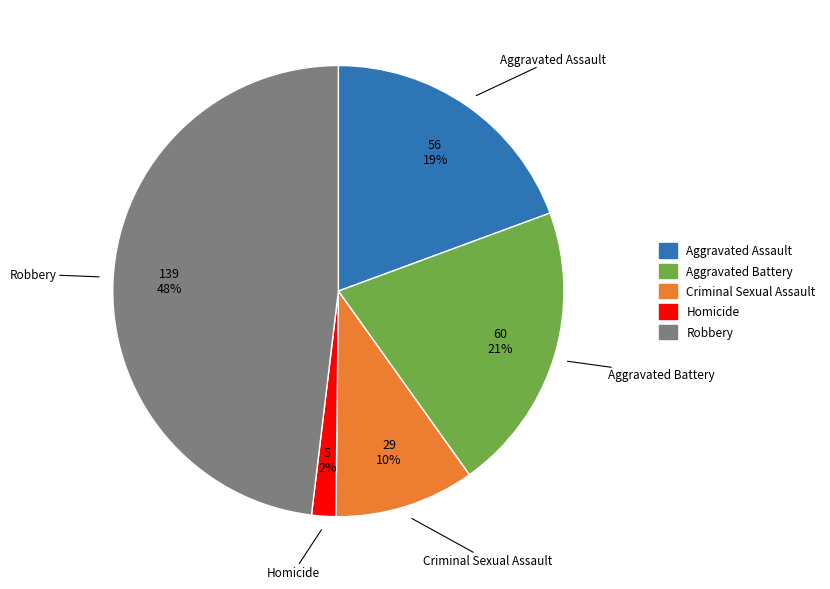

True or false: Robbery accounts for 39% of the total.

False